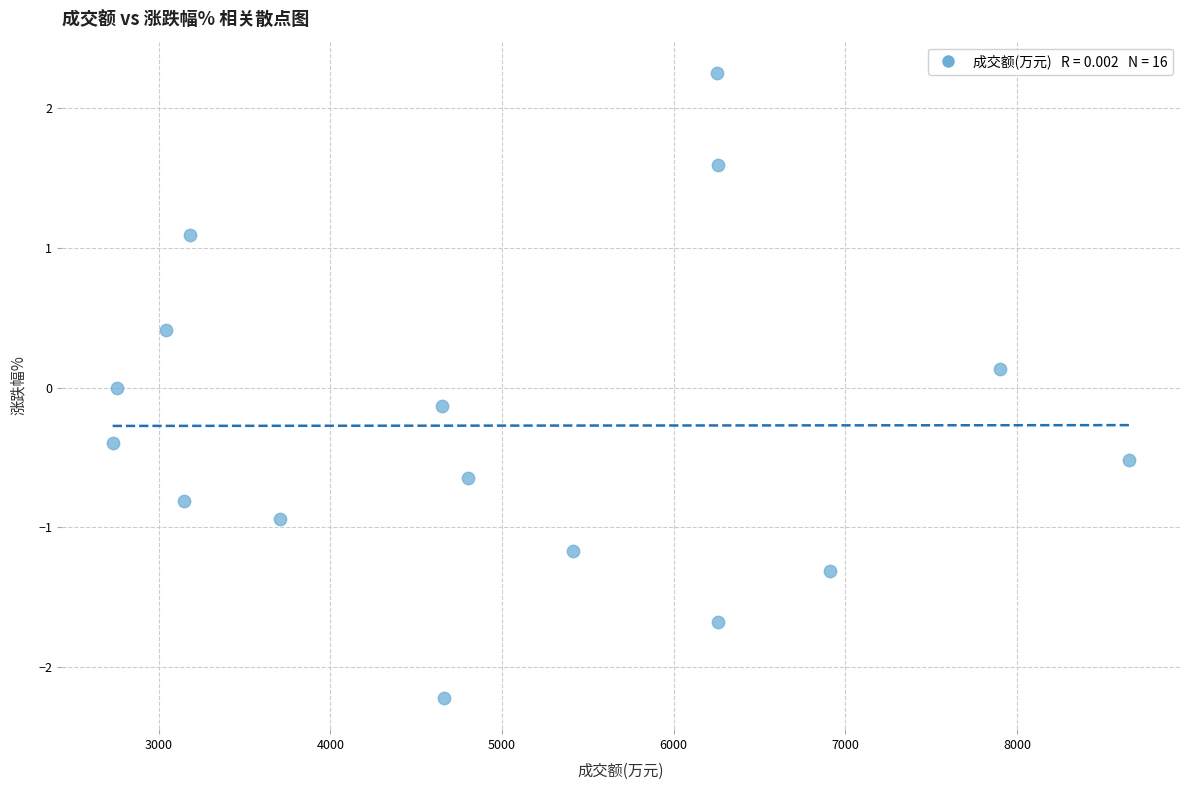

What is the range of Y values (max minus min)?

4.5